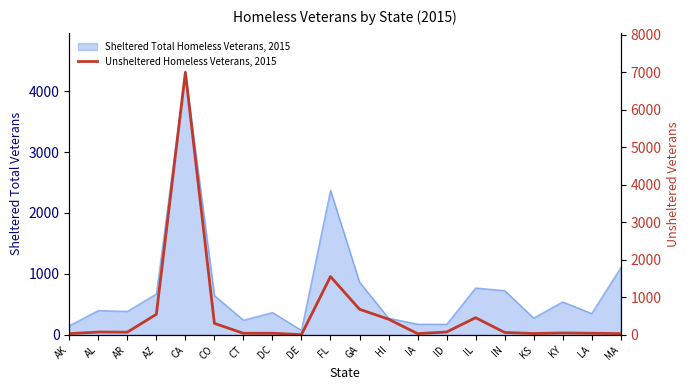

How many points are lower than both their immediate neighbors (excluding endpoints)?

5